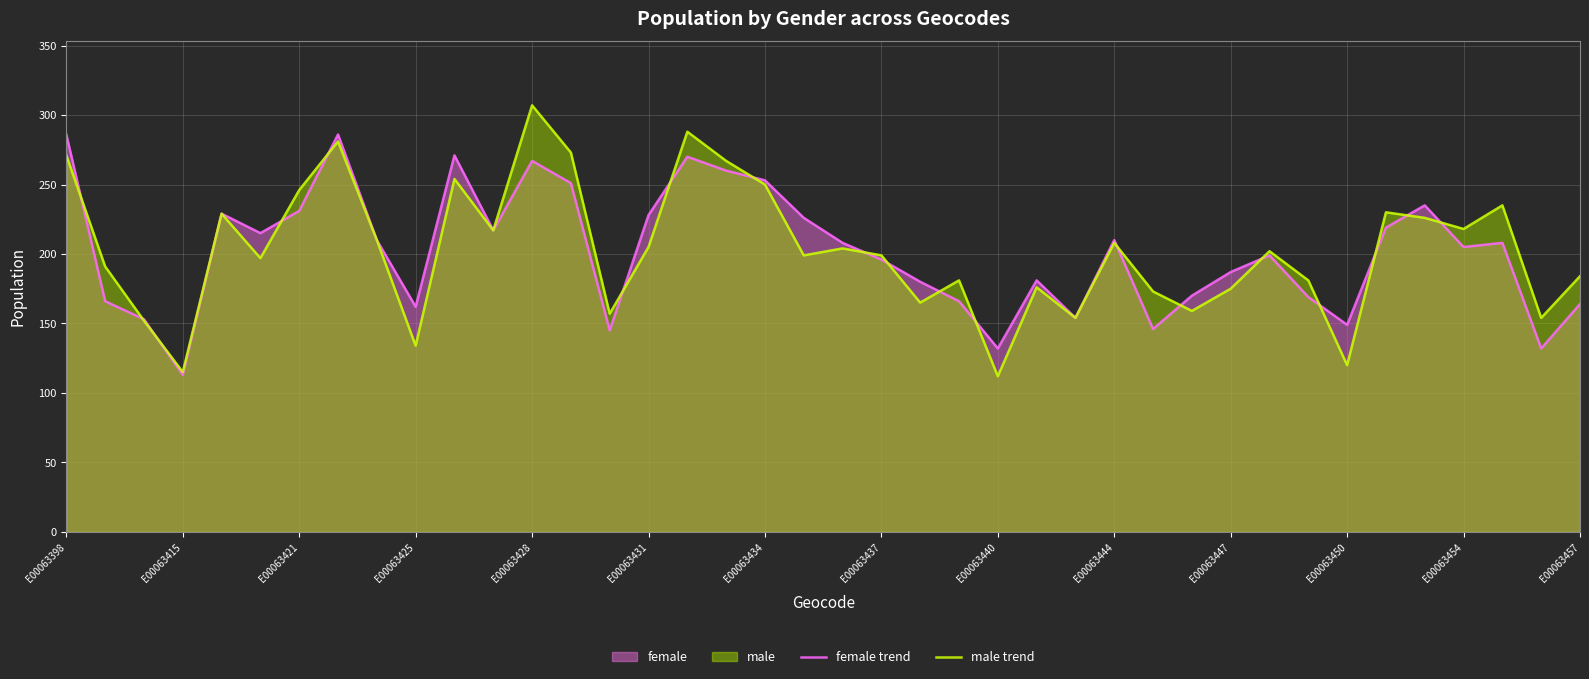

What is the difference between the maximum and minimum values in the female trend series?

173